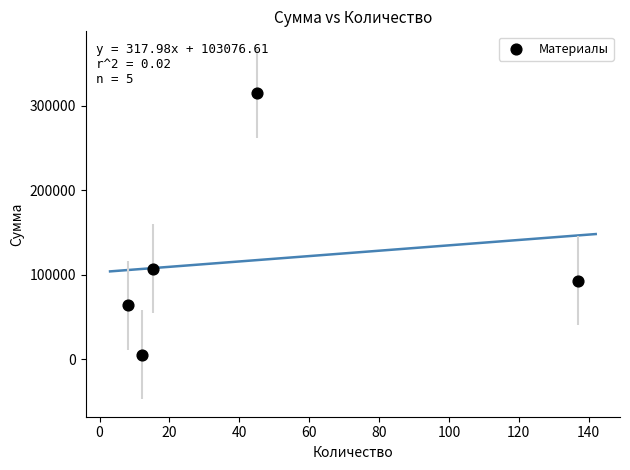

What Y value in the scatter plot is closest to 160110?

107100